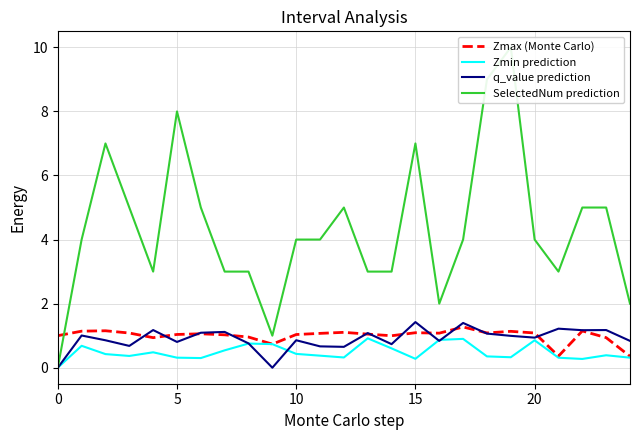

At 15, list the series in order from smallest to largest.

Zmin prediction, q_value prediction, Zmax (Monte Carlo), SelectedNum prediction